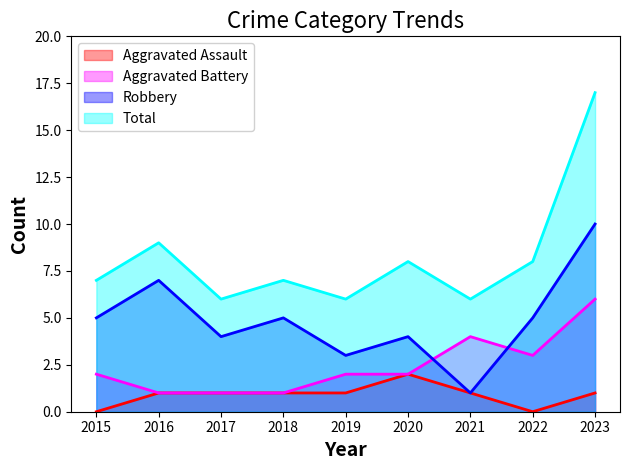

Between 2017 and 2023, which is larger?

2017